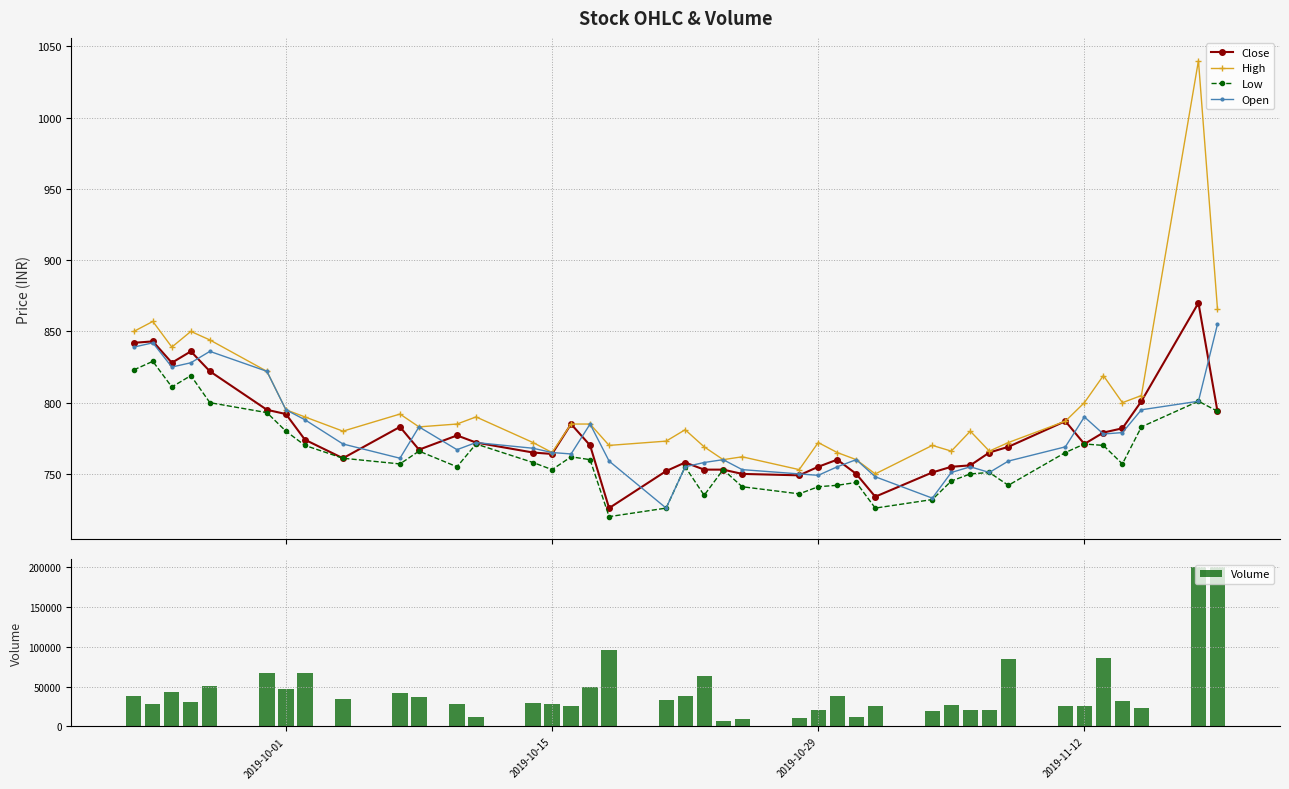

Are the bars horizontal?

No